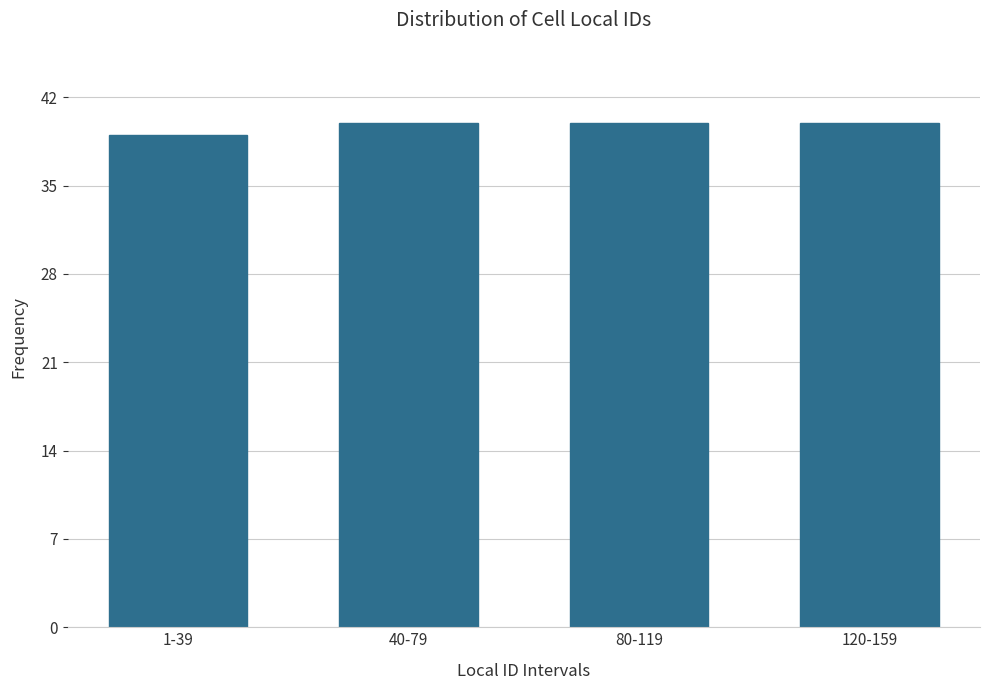

Reading left to right, extract all data points from this chart.

1-39=39	40-79=40	80-119=40	120-159=40